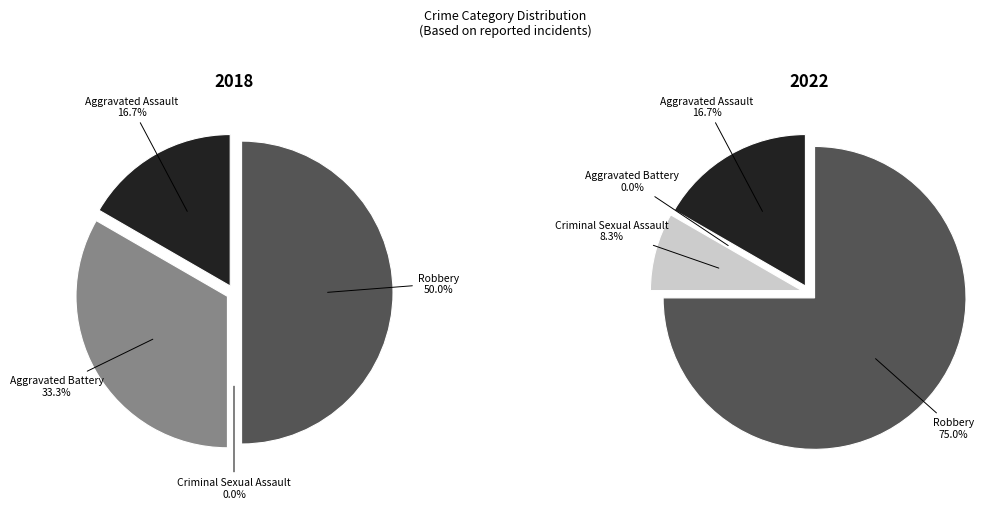

True or false: values_2022 accounts for 1% of the total.

False